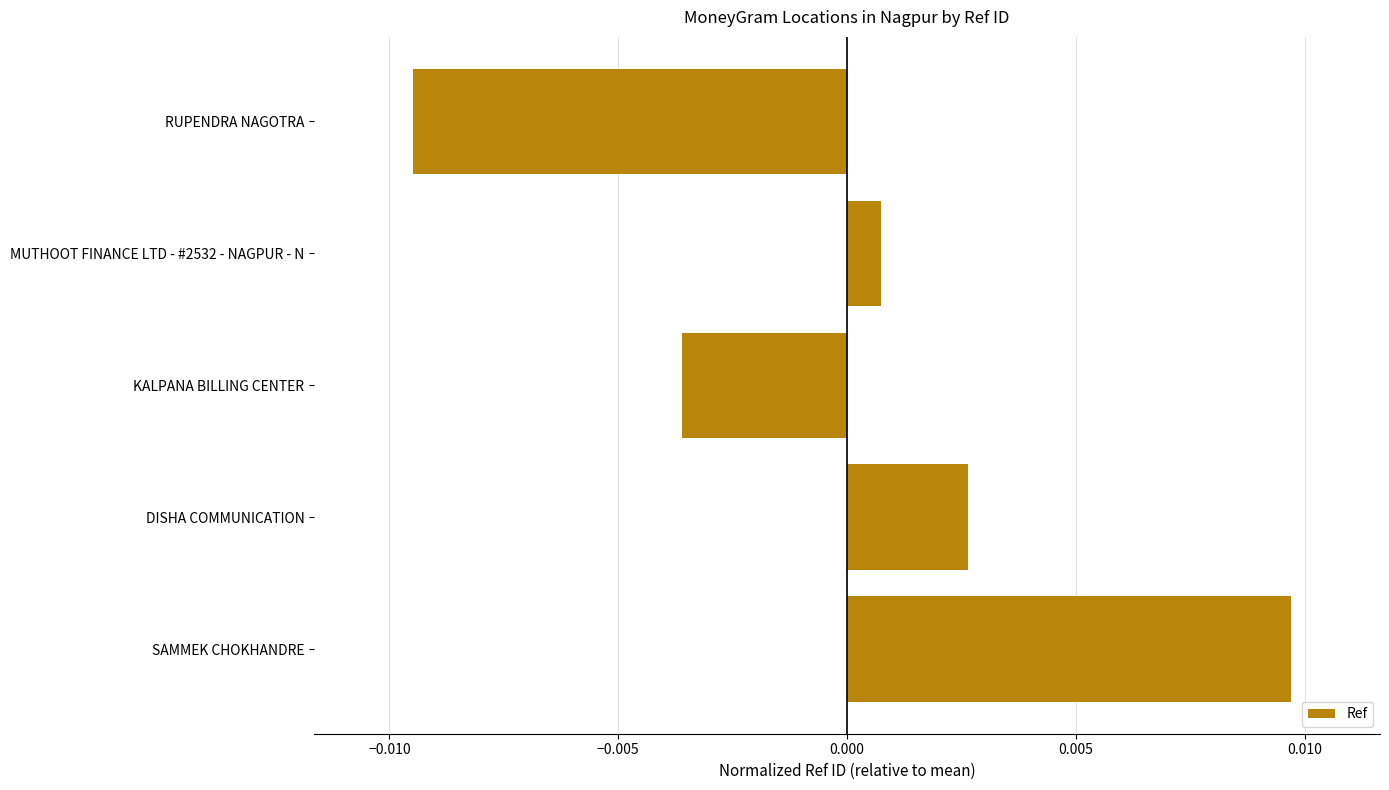

Does the chart contain stacked bars?

No